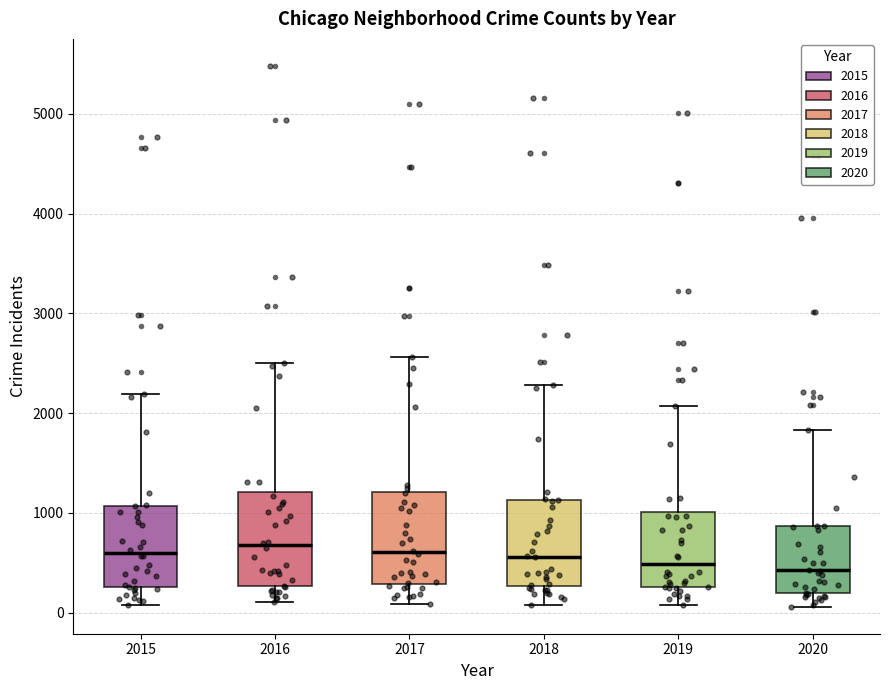

Reading left to right, read every box against the y-axis: the position of its median line, the range the box covers, and the ends of its whiskers. The values are not printed on the chart, so give them approximately, as read against the axis.

2015: median 600, box 300 to 1100, whiskers 100 to 2200
2016: median 700, box 300 to 1200, whiskers 100 to 2500
2017: median 600, box 300 to 1200, whiskers 100 to 2600
2018: median 600, box 300 to 1100, whiskers 100 to 2300
2019: median 500, box 300 to 1000, whiskers 100 to 2100
2020: median 400, box 200 to 900, whiskers 100 to 1800